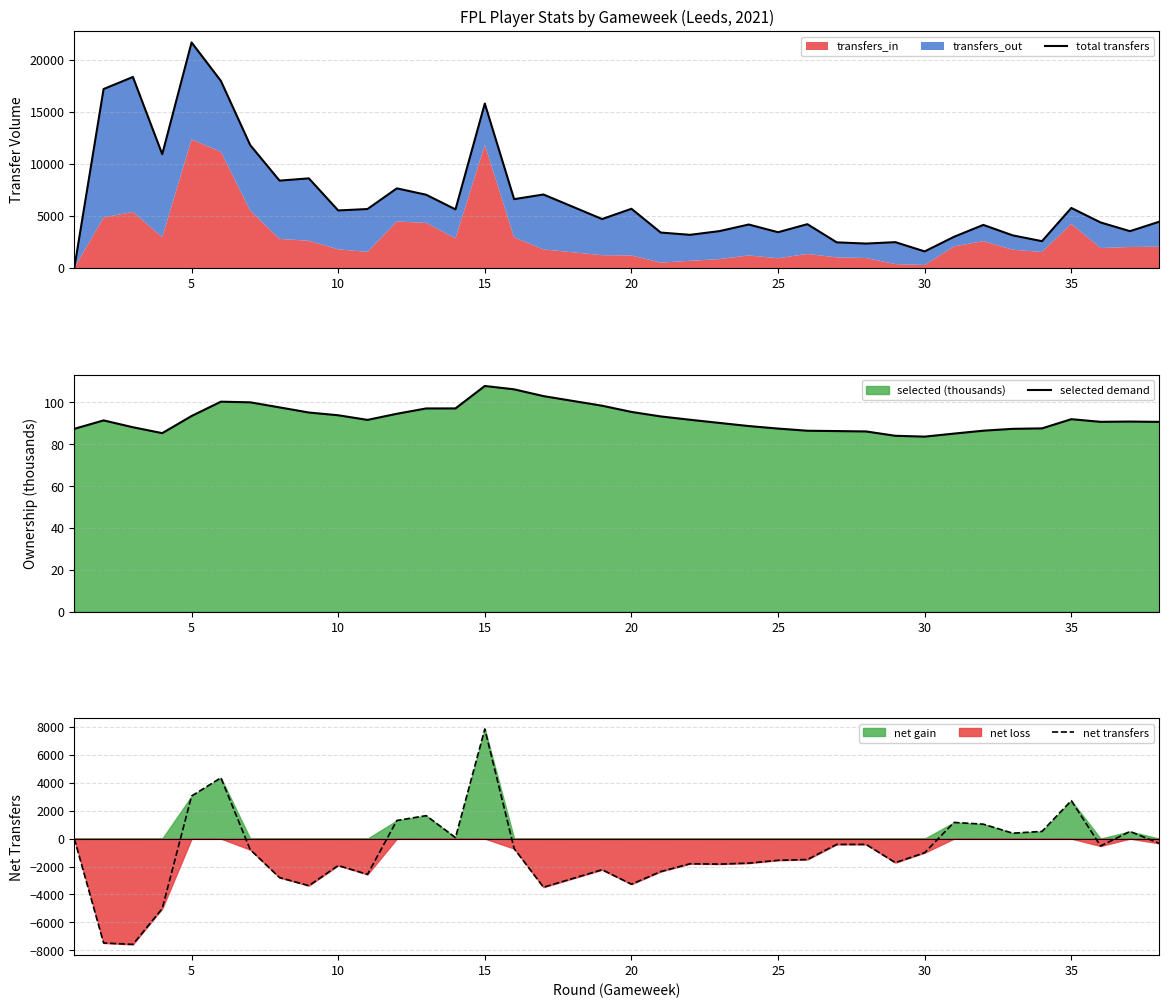

True or false: selected demand has more than 1 points higher than both neighbors.

True